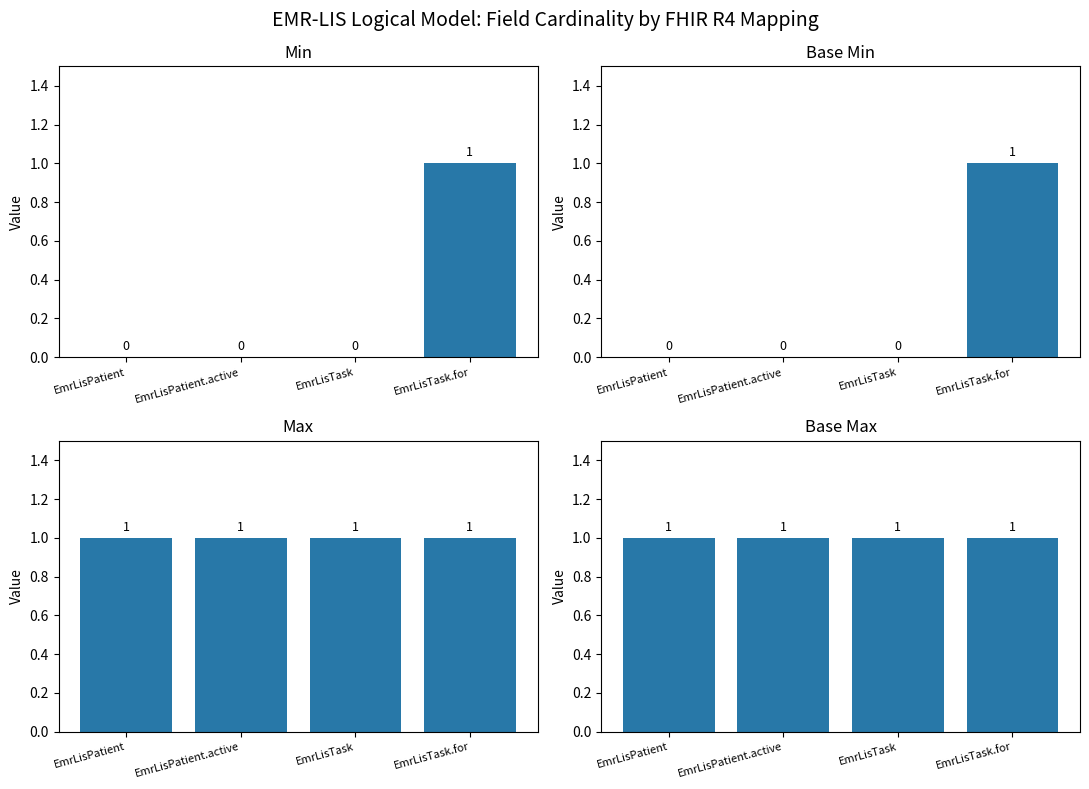

Are the bars horizontal?

No